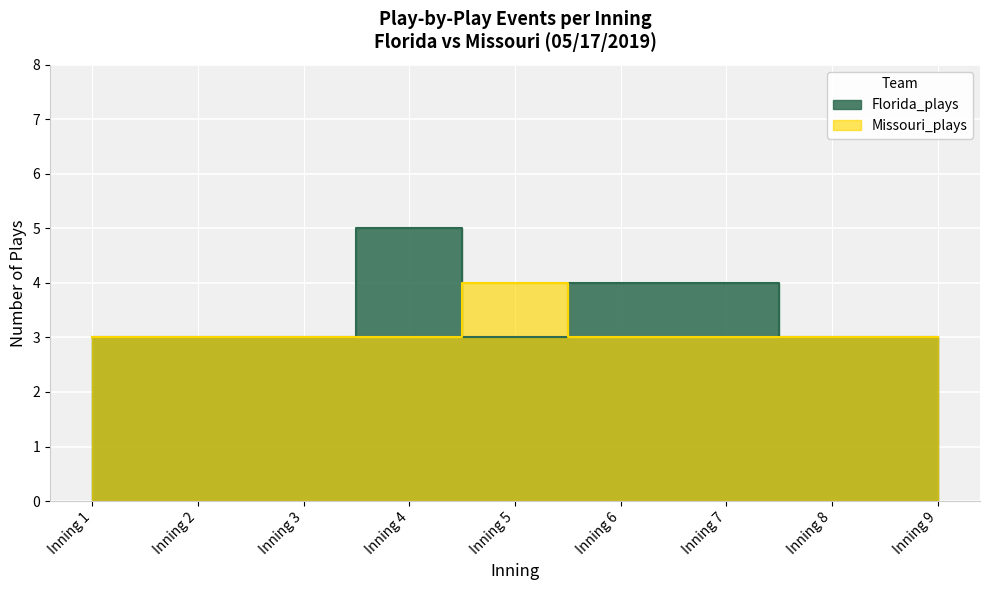

Reading right to left, extract all data points from this chart.

Florida_plays: Inning 9=3	Inning 8=3	Inning 7=4	Inning 6=4	Inning 5=3	Inning 4=5	Inning 3=3	Inning 2=3	Inning 1=3
Missouri_plays: Inning 9=3	Inning 8=3	Inning 7=3	Inning 6=3	Inning 5=4	Inning 4=3	Inning 3=3	Inning 2=3	Inning 1=3